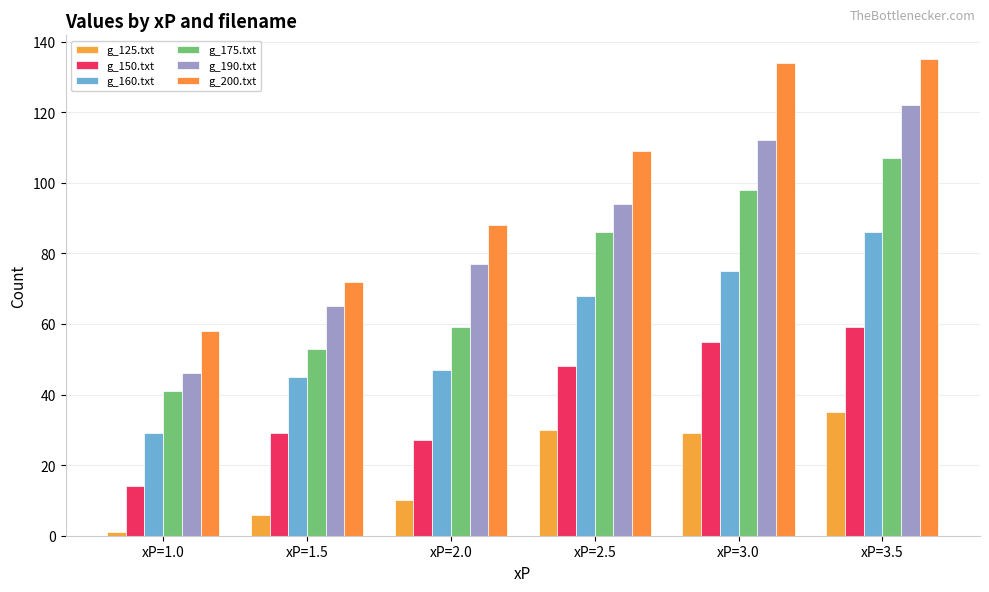

The g_160.txt series shows 45 at xP=1.5. True or false?

True